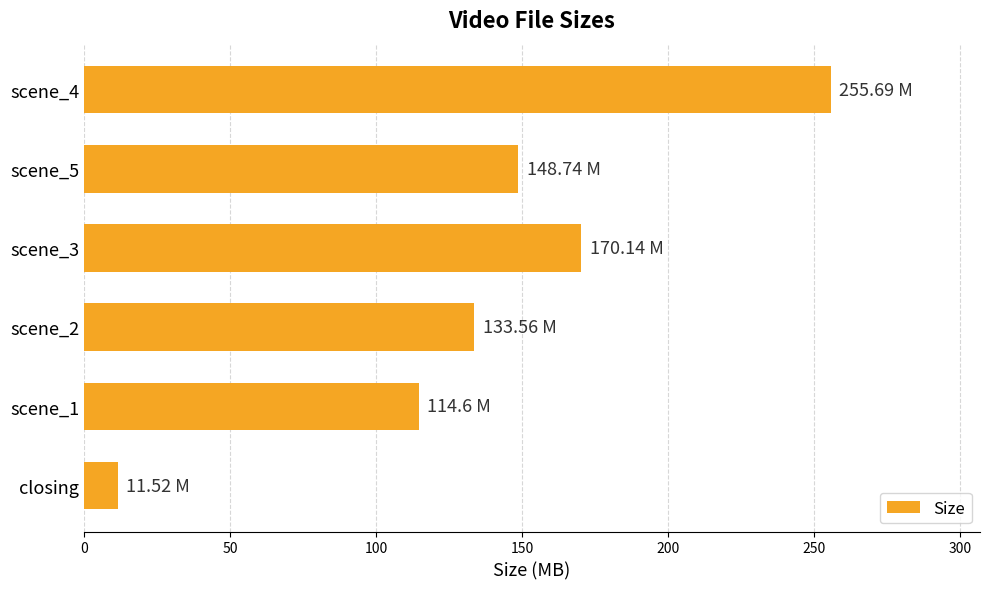

Which has a higher value, scene_5 or closing?

scene_5